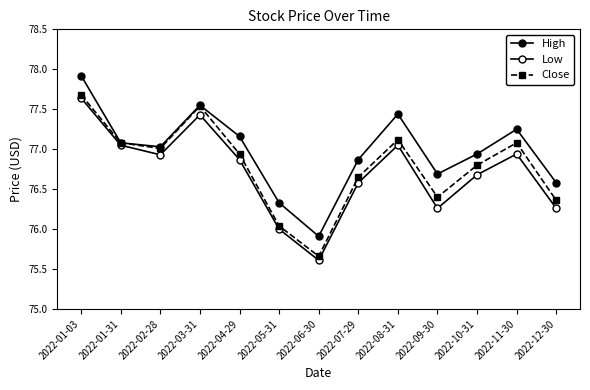

Does the chart have visible grid lines?

No